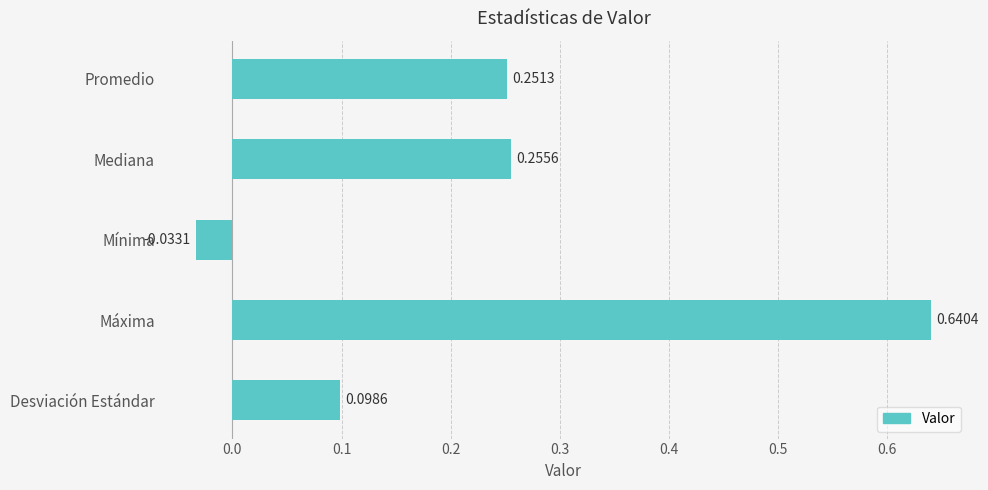

What is the sum of all values?

1.2